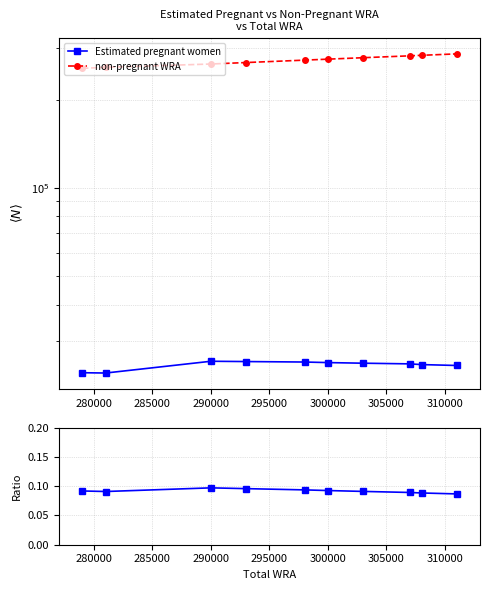

True or false: Pregnant / Non-Pregnant has a value of 0.1 at 280000.

False